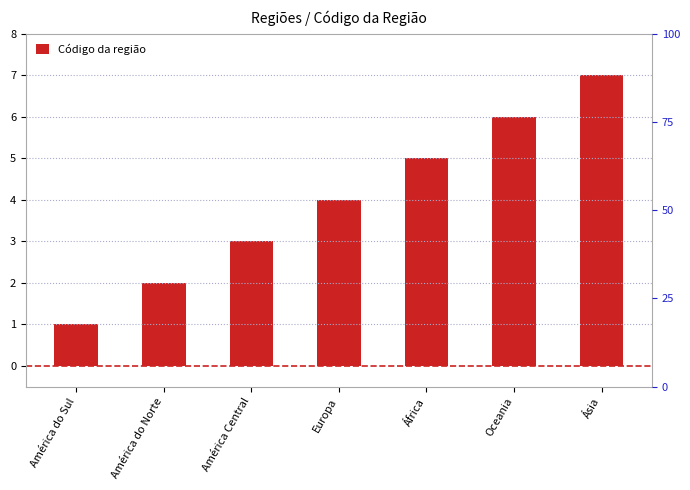

Rank the categories by value from highest to lowest.

Ásia, Oceania, África, Europa, América Central, América do Norte, América do Sul